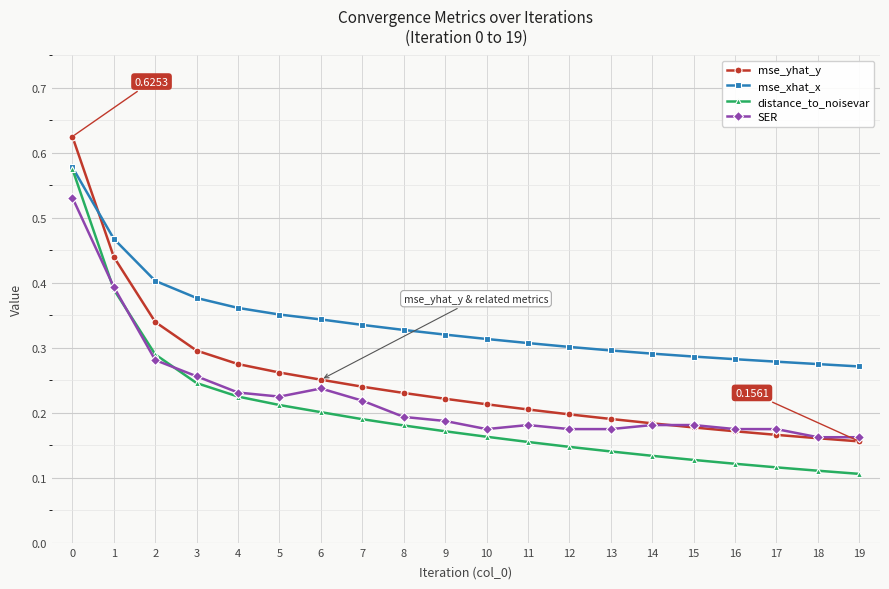

Is it true that distance_to_noisevar equals 0.2 at 10?

True